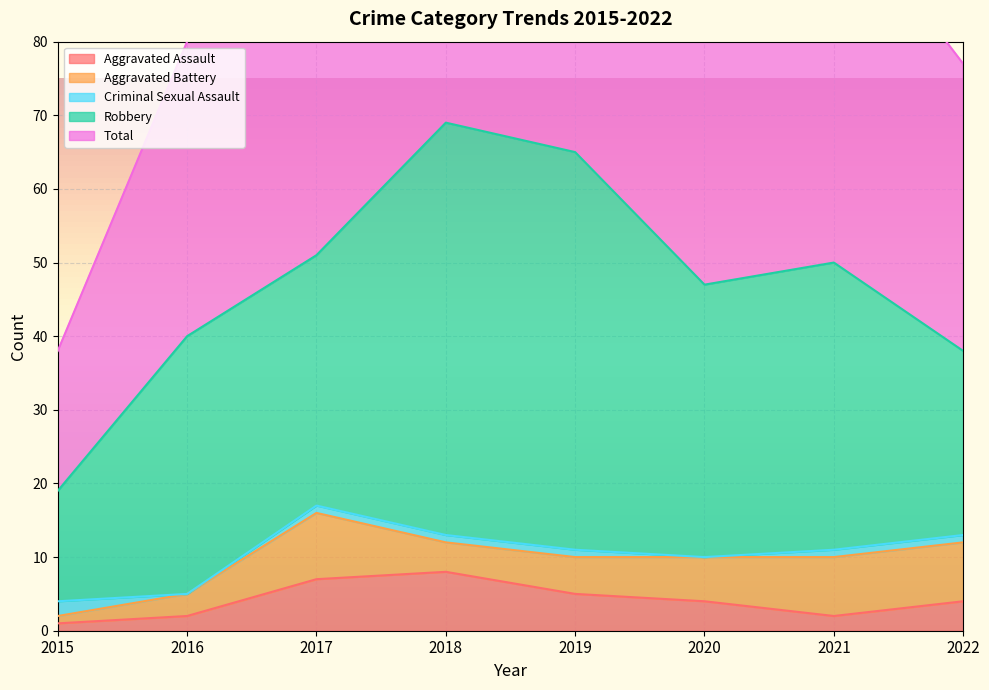

Reading left to right, transcribe all the data shown in this chart.

Aggravated Assault: 1	2	7	8	5	4	2	4
Aggravated Battery: 1	3	9	4	5	6	8	8
Criminal Sexual Assault: 2	0	1	1	1	0	1	1
Robbery: 15	35	34	56	54	37	39	25
Total: 19	40	51	69	65	47	50	39